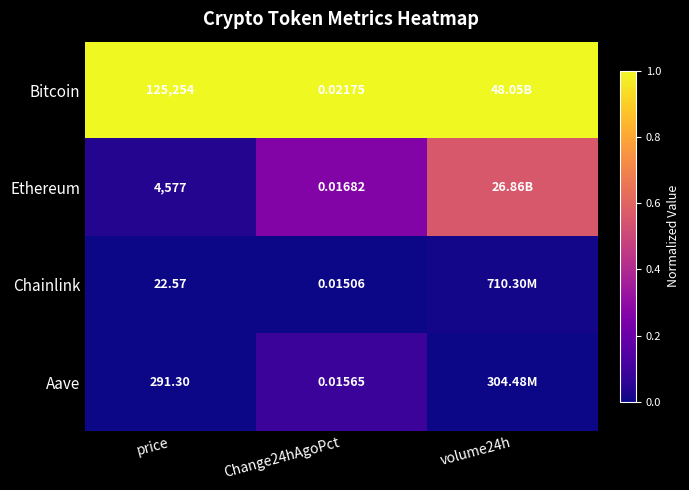

At Change24hAgoPct, list the series in order from smallest to largest.

Chainlink, Aave, Ethereum, Bitcoin